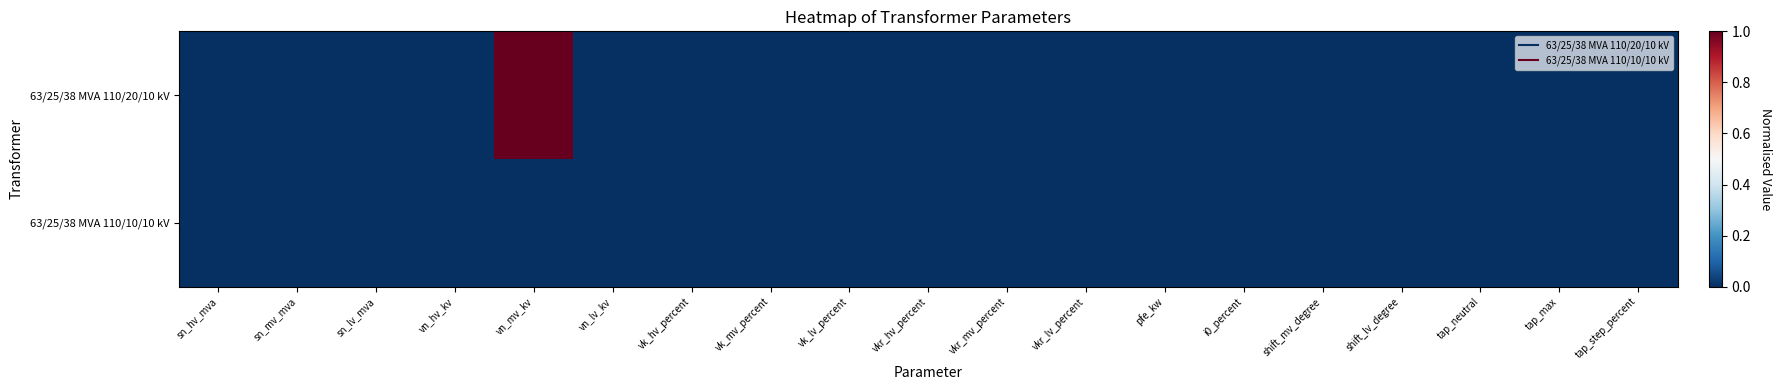

Reading left to right, transcribe all the data shown in this chart.

63/25/38 MVA 110/20/10 kV: sn_hv_mva=0	sn_mv_mva=0	sn_lv_mva=0	vn_hv_kv=0	vn_mv_kv=1	vn_lv_kv=0	vk_hv_percent=0	vk_mv_percent=0	vk_lv_percent=0	vkr_hv_percent=0	vkr_mv_percent=0	vkr_lv_percent=0	pfe_kw=0	i0_percent=0	shift_mv_degree=0	shift_lv_degree=0	tap_neutral=0	tap_max=0	tap_step_percent=0
63/25/38 MVA 110/10/10 kV: sn_hv_mva=0	sn_mv_mva=0	sn_lv_mva=0	vn_hv_kv=0	vn_mv_kv=0	vn_lv_kv=0	vk_hv_percent=0	vk_mv_percent=0	vk_lv_percent=0	vkr_hv_percent=0	vkr_mv_percent=0	vkr_lv_percent=0	pfe_kw=0	i0_percent=0	shift_mv_degree=0	shift_lv_degree=0	tap_neutral=0	tap_max=0	tap_step_percent=0